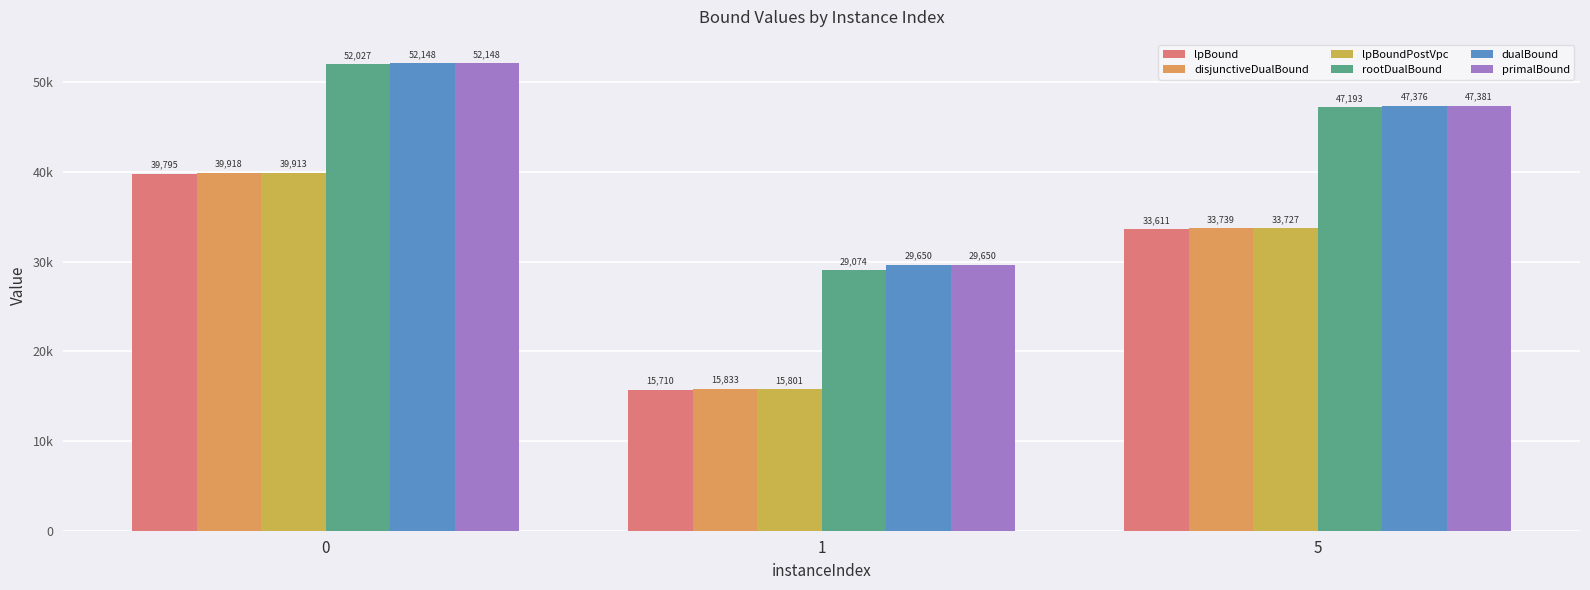

List the labels in order of disjunctiveDualBound value, largest first.

0, 5, 1